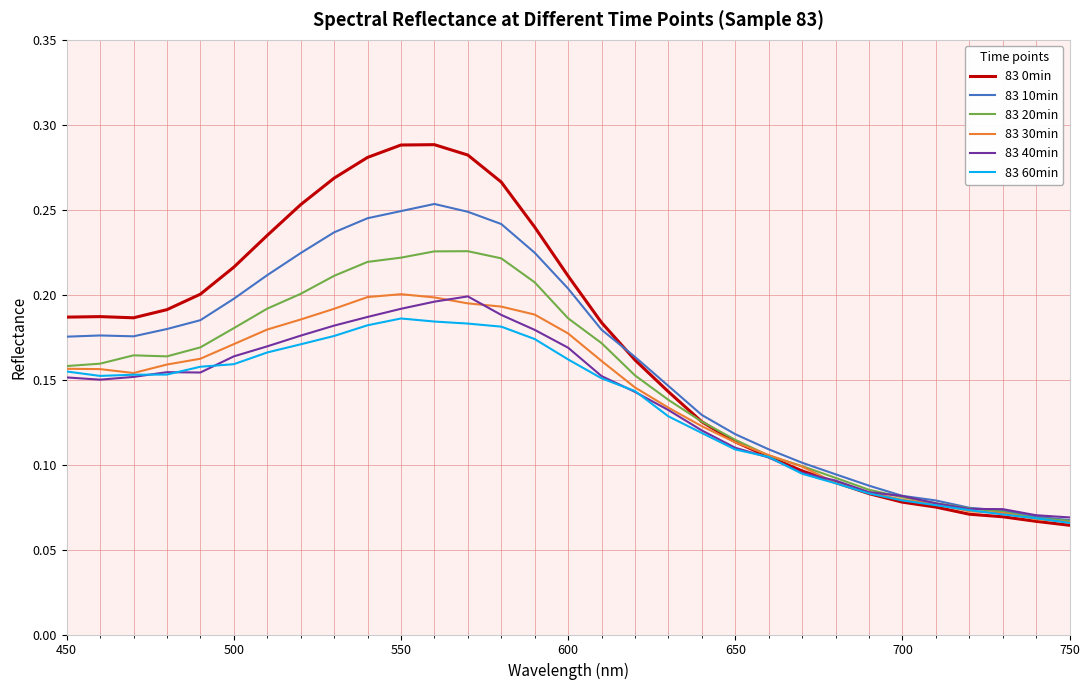

How many 83 10min values are between 0 and 1?

31